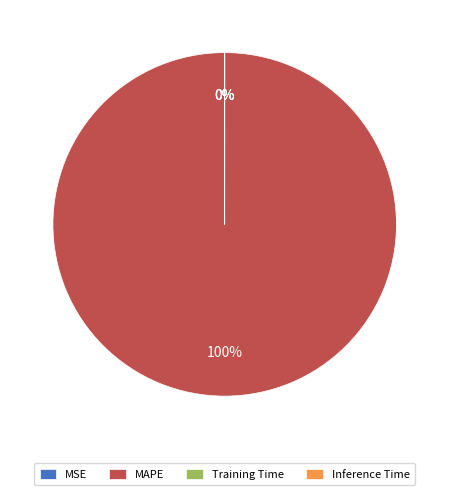

Which category has the biggest portion of the pie?

MAPE